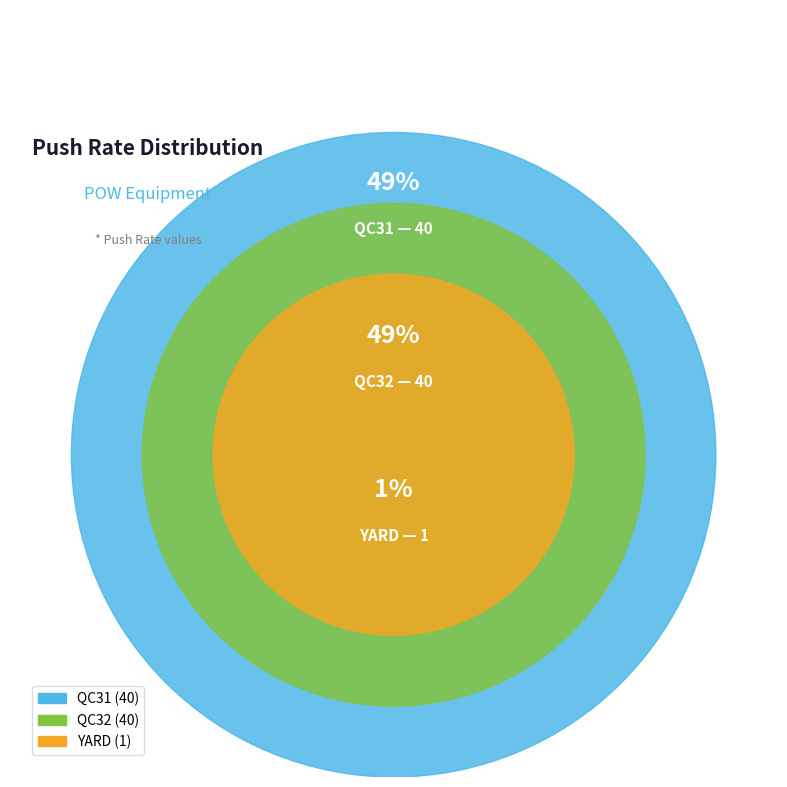

What is the smallest slice in the pie chart?

YARD